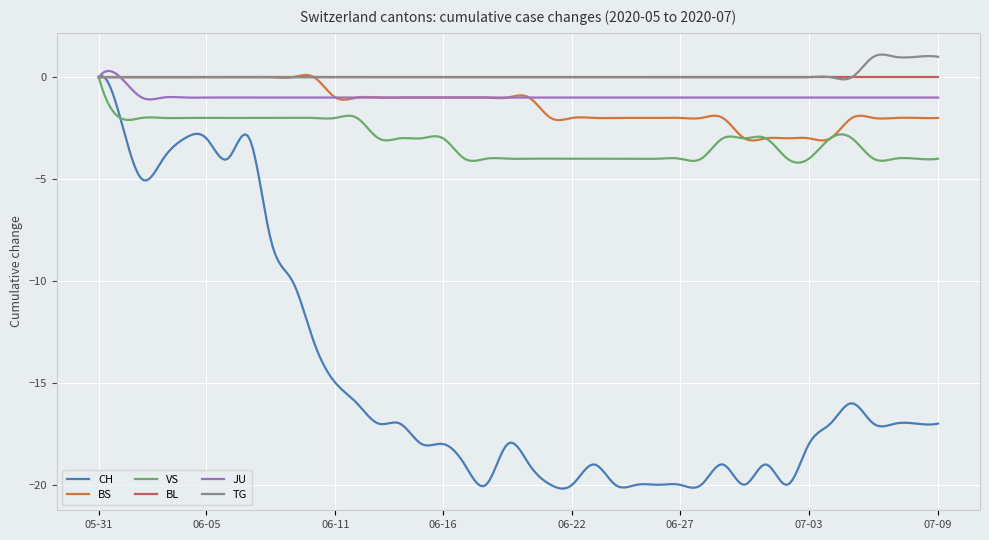

Which series has the widest spread of values?

CH